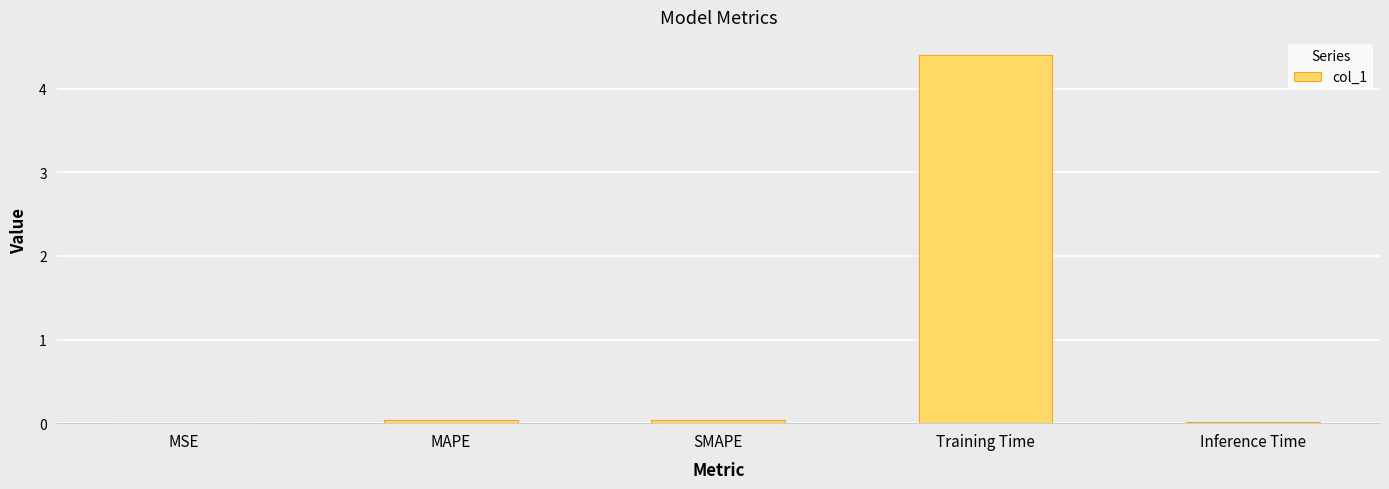

What is the greatest value displayed?

4.4